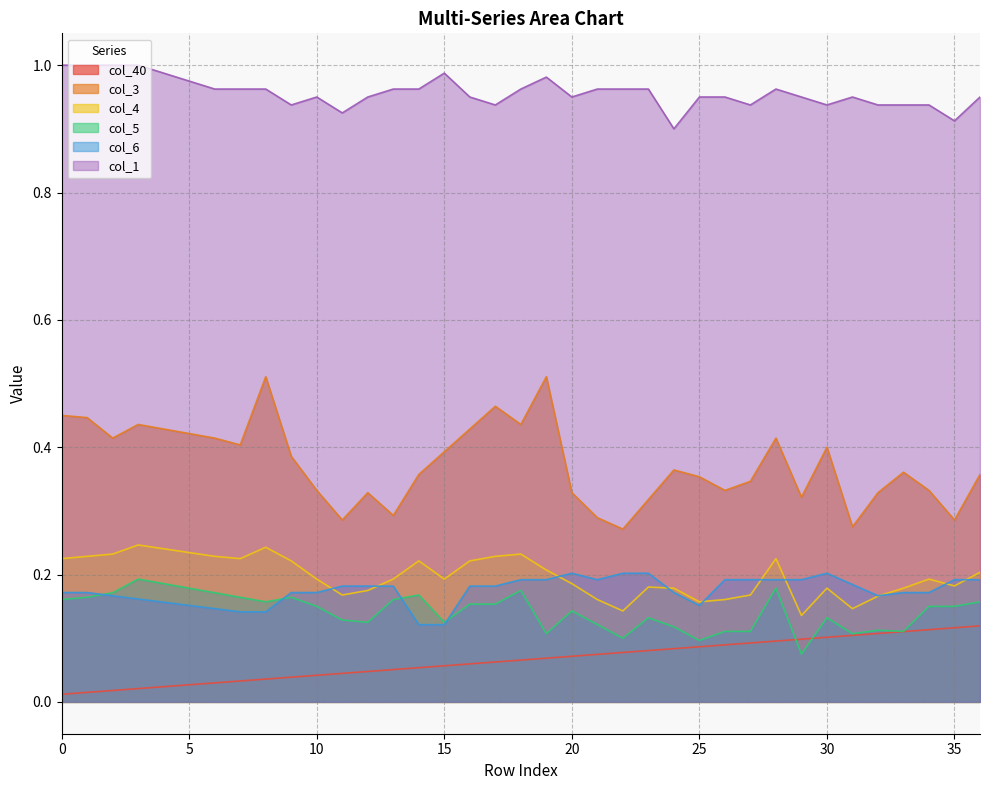

What is the total value across all series at 31?

1.8